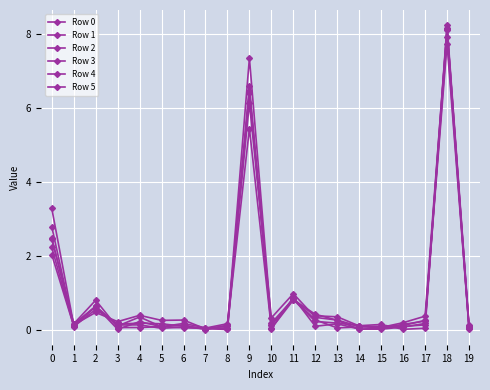

How many data points does each series have?

20